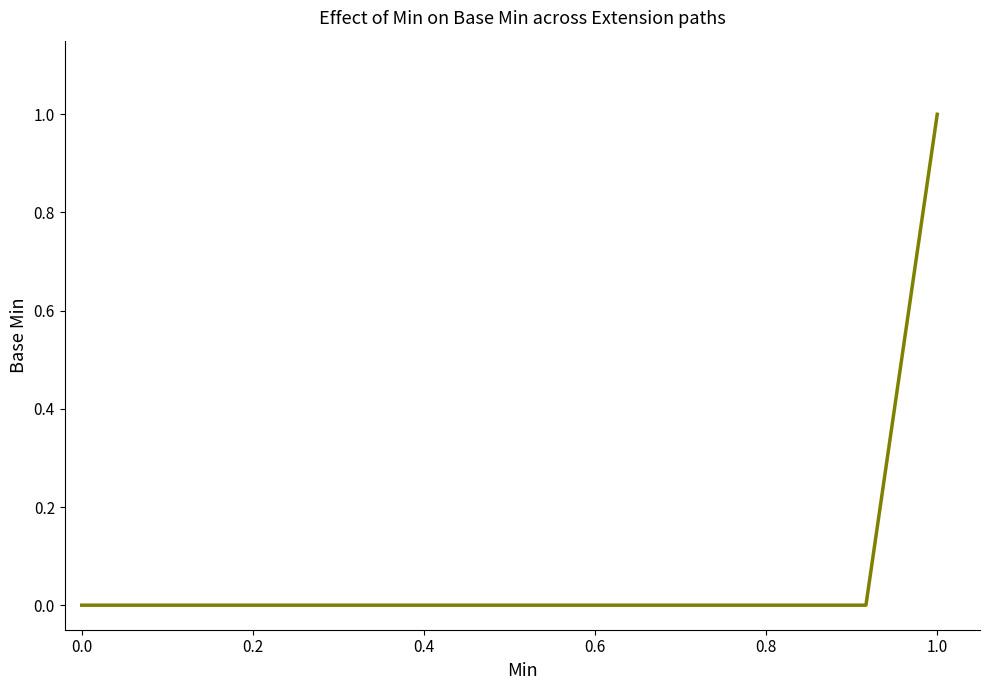

What is the difference between the maximum and minimum values?

1